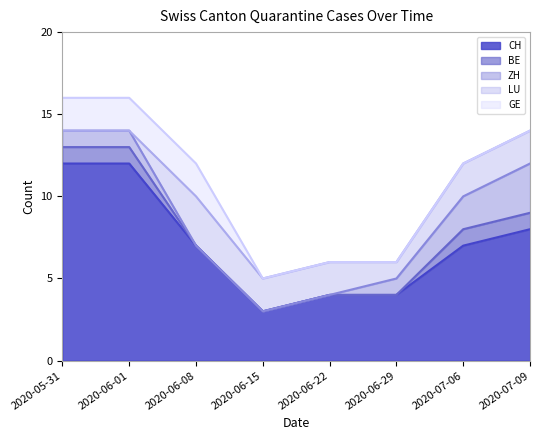

What are all the series names shown in the legend?

CH, BE, ZH, LU, GE